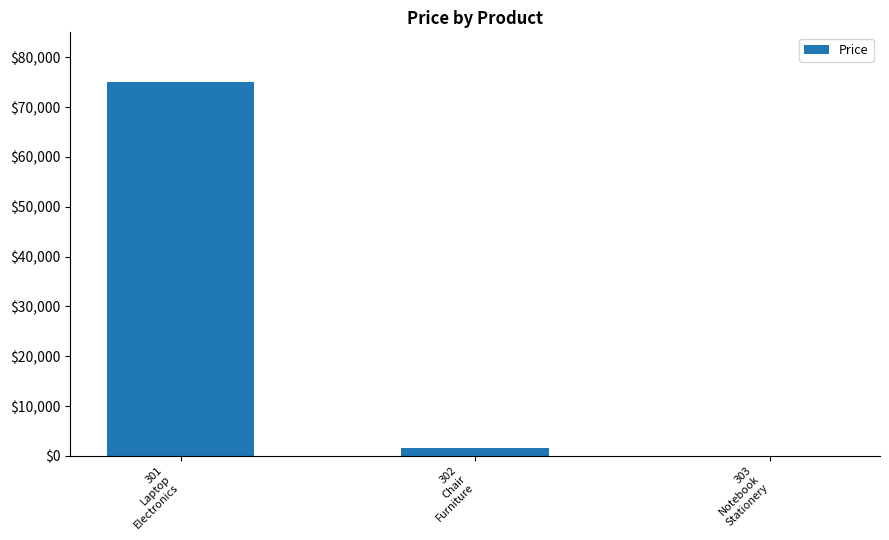

Reading right to left, list all the values displayed in this chart.

303
Notebook
Stationery=45	302
Chair
Furniture=1500	301
Laptop
Electronics=75000